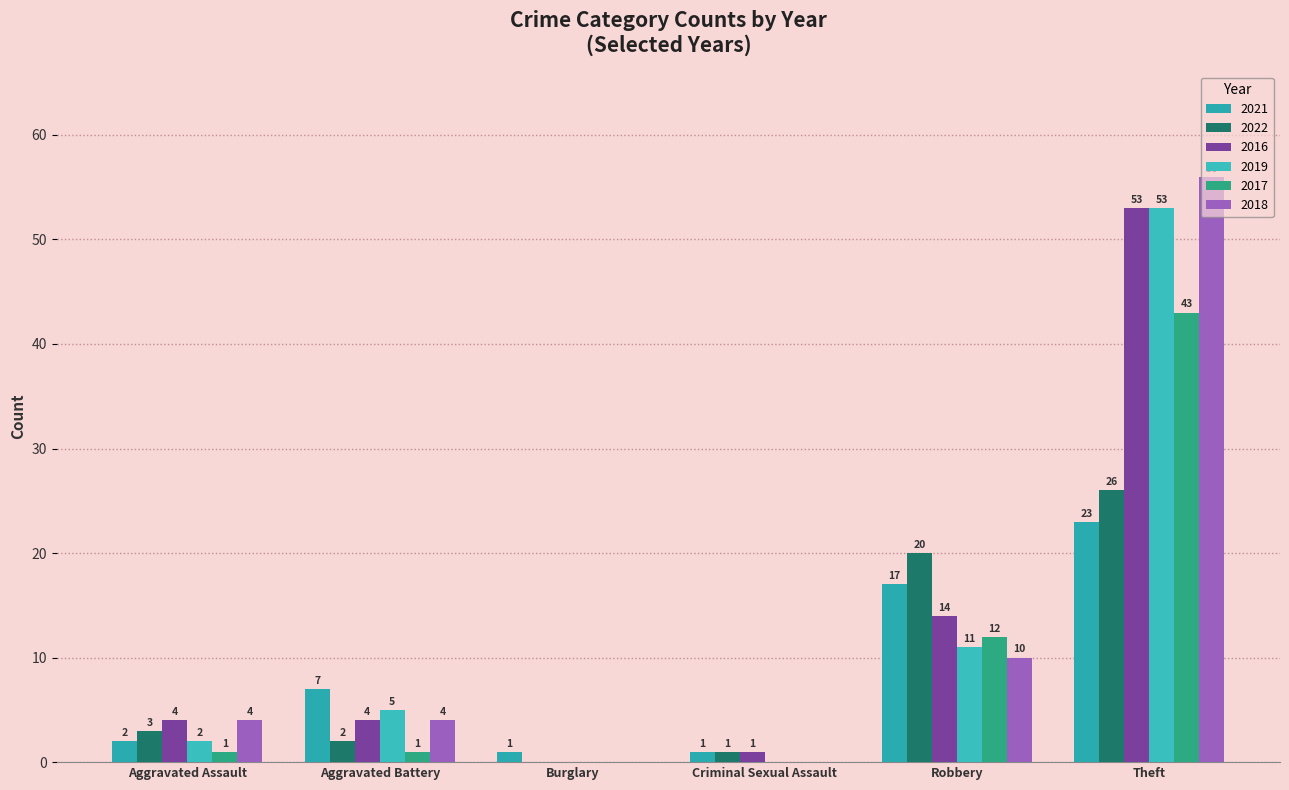

Between Burglary and Aggravated Assault, which is larger?

Aggravated Assault